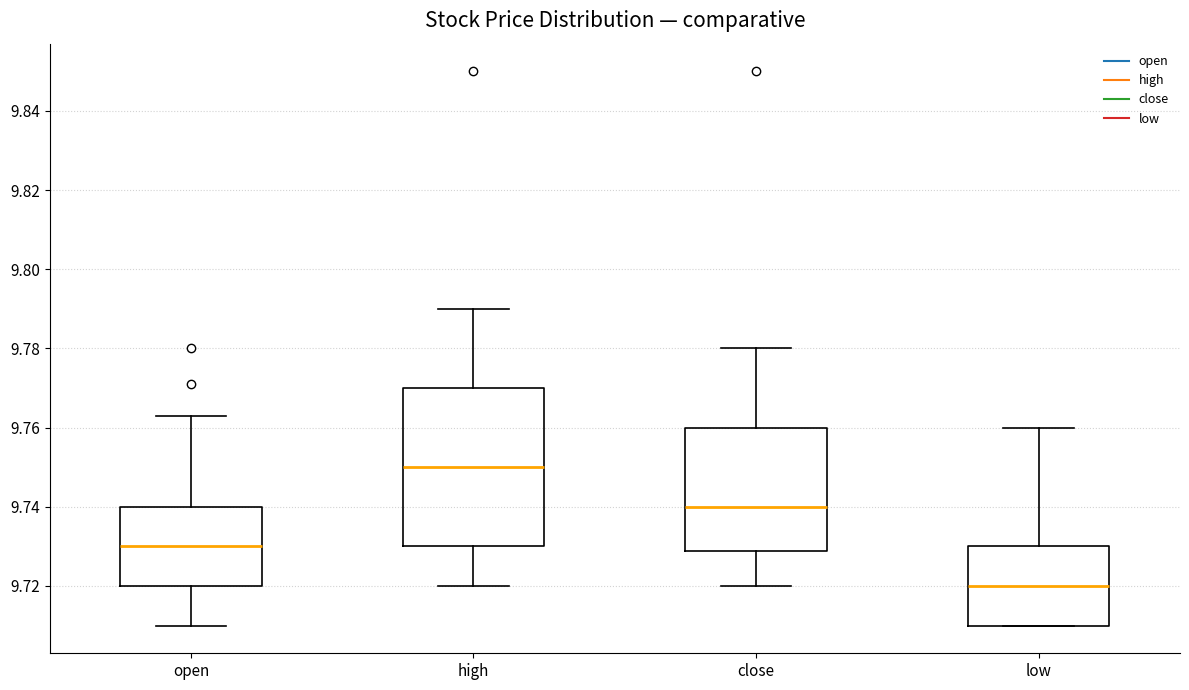

Comparing the boxes themselves (not the whiskers), which one is the tallest?

high